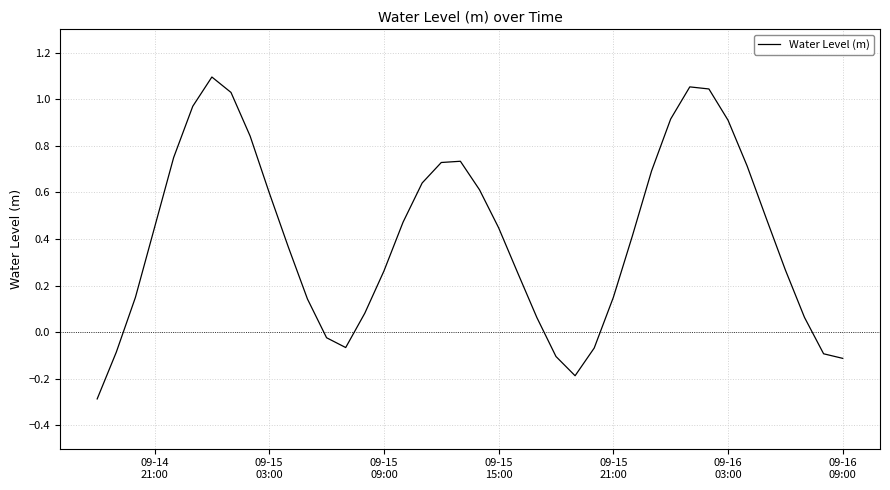

What is the difference between the maximum and minimum values?

1.4